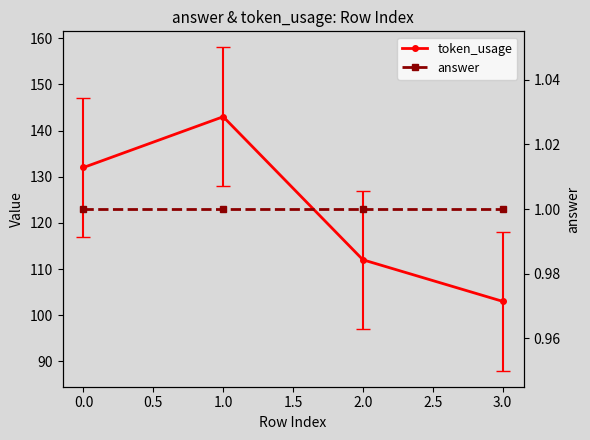

Reading right to left, transcribe all the data shown in this chart.

token_usage: 103	112	143	132
answer: 1	1	1	1